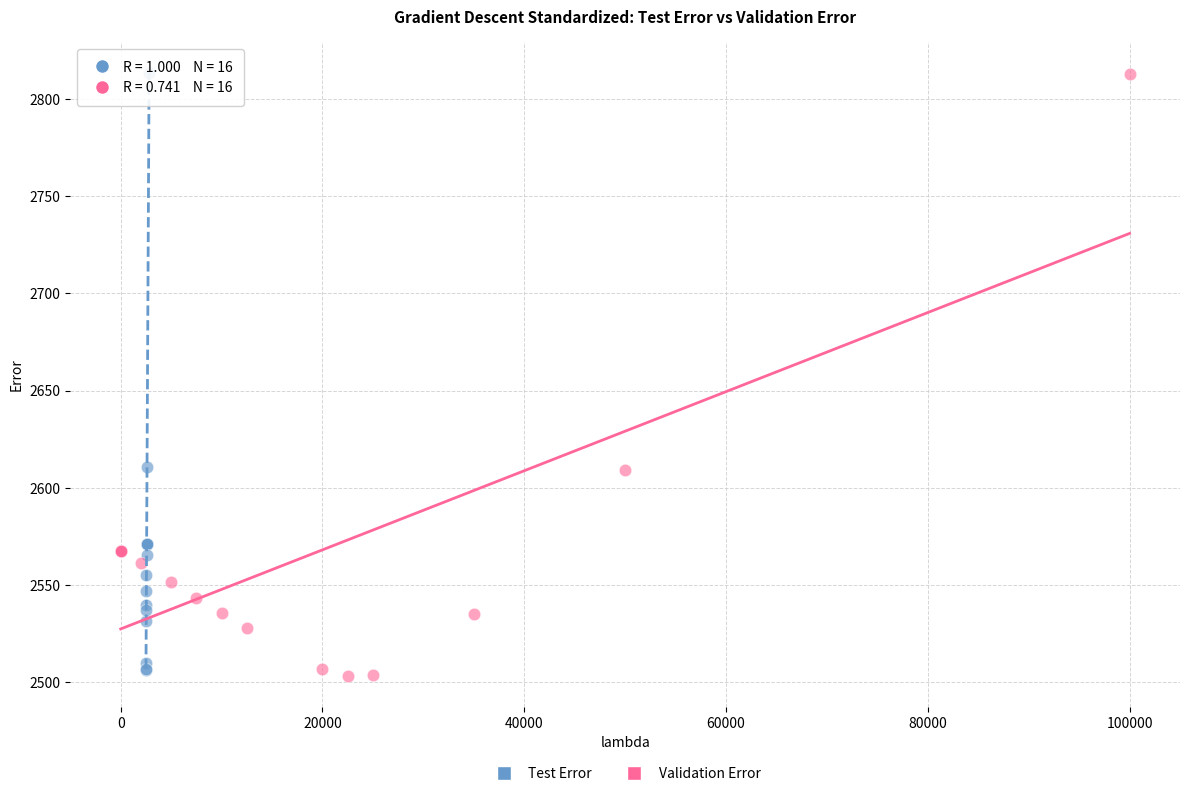

Which series has the largest Y range (max minus min)?

Validation Error